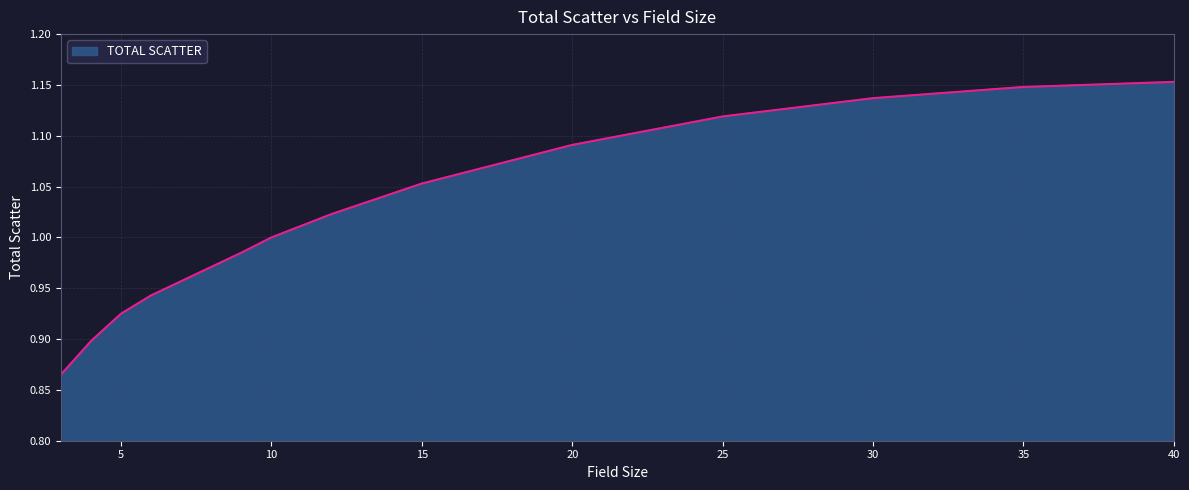

At which category does the chart reach its minimum across all series?

3